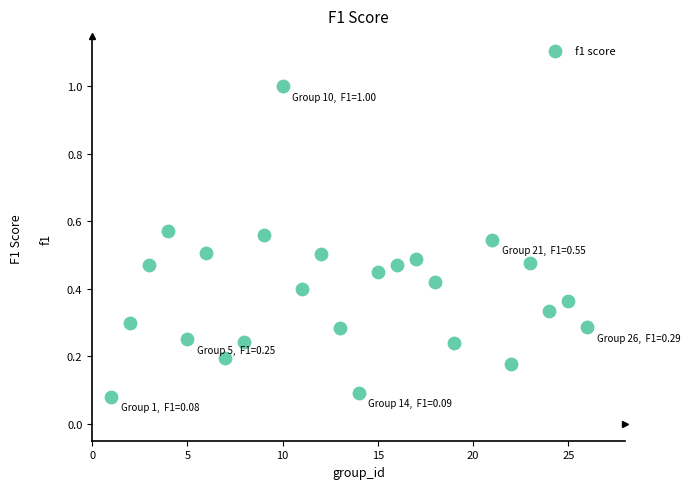

What is the range of Y values (max minus min)?

0.9